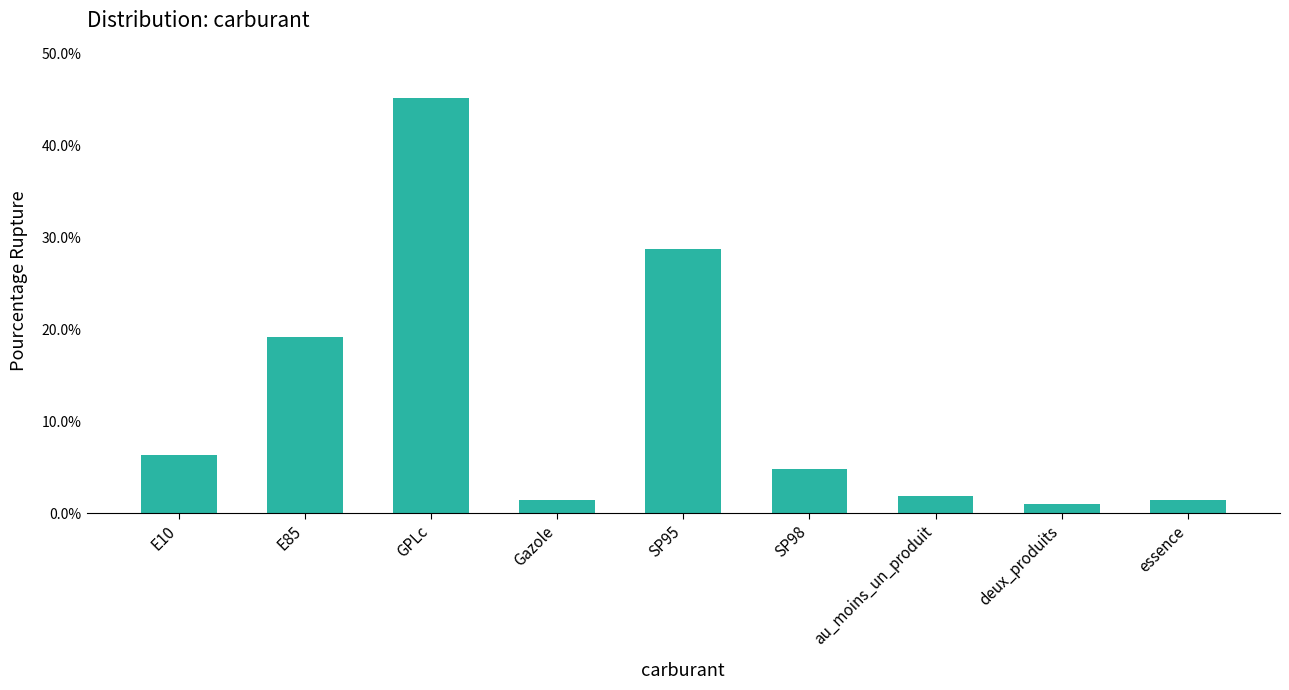

Which category has the highest value across all series?

GPLc